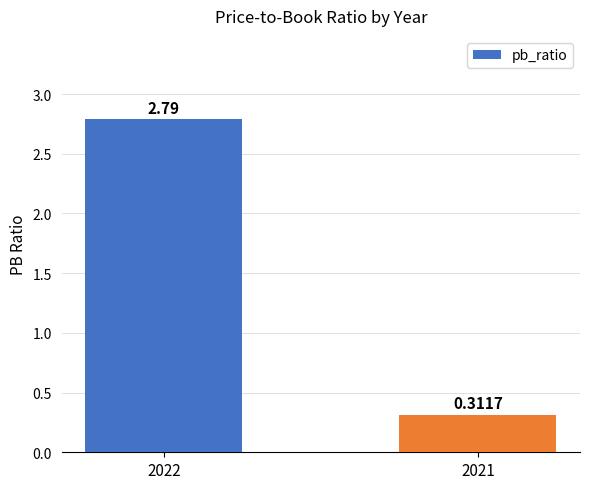

Between 2022 and 2021, which is larger?

2022